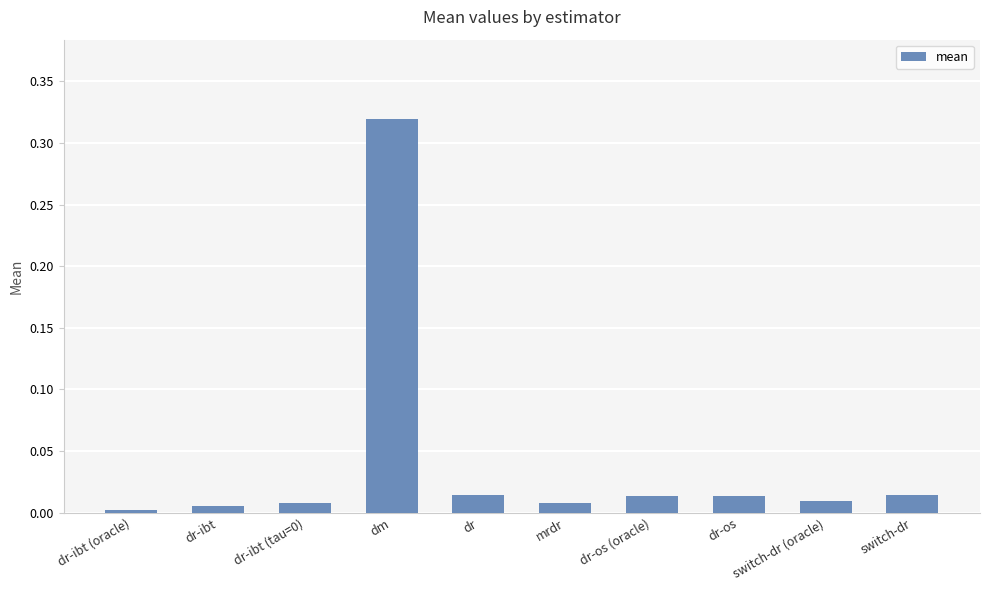

At which category does the chart reach its peak across all series?

dm